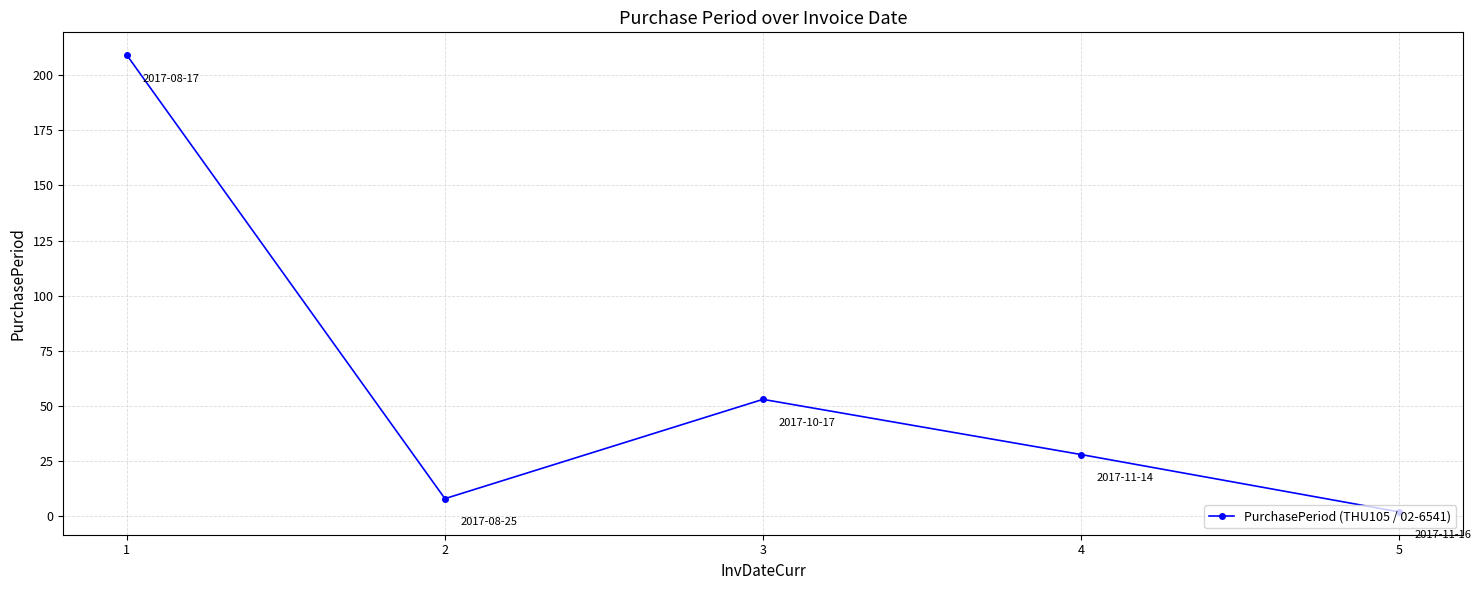

Reading left to right, list all the values displayed in this chart.

209	8	53	28	2